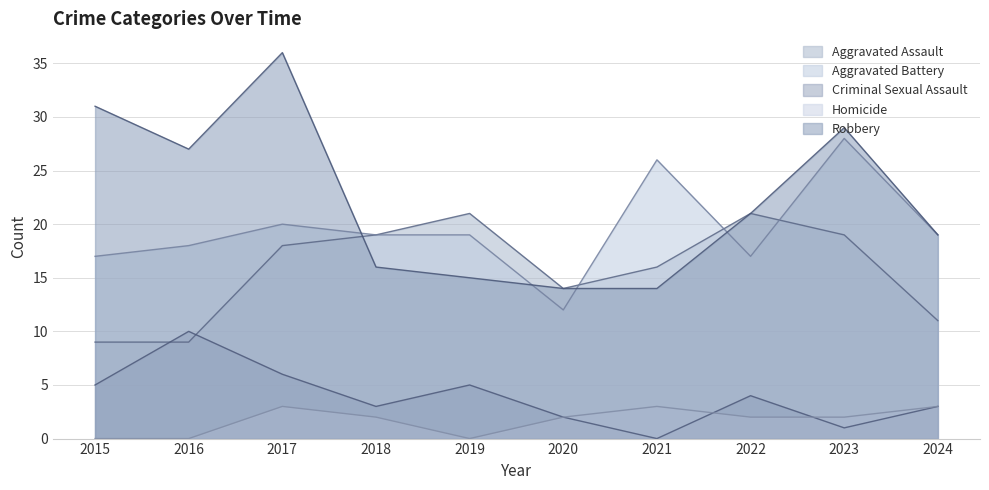

How many lines are shown in the chart?

5